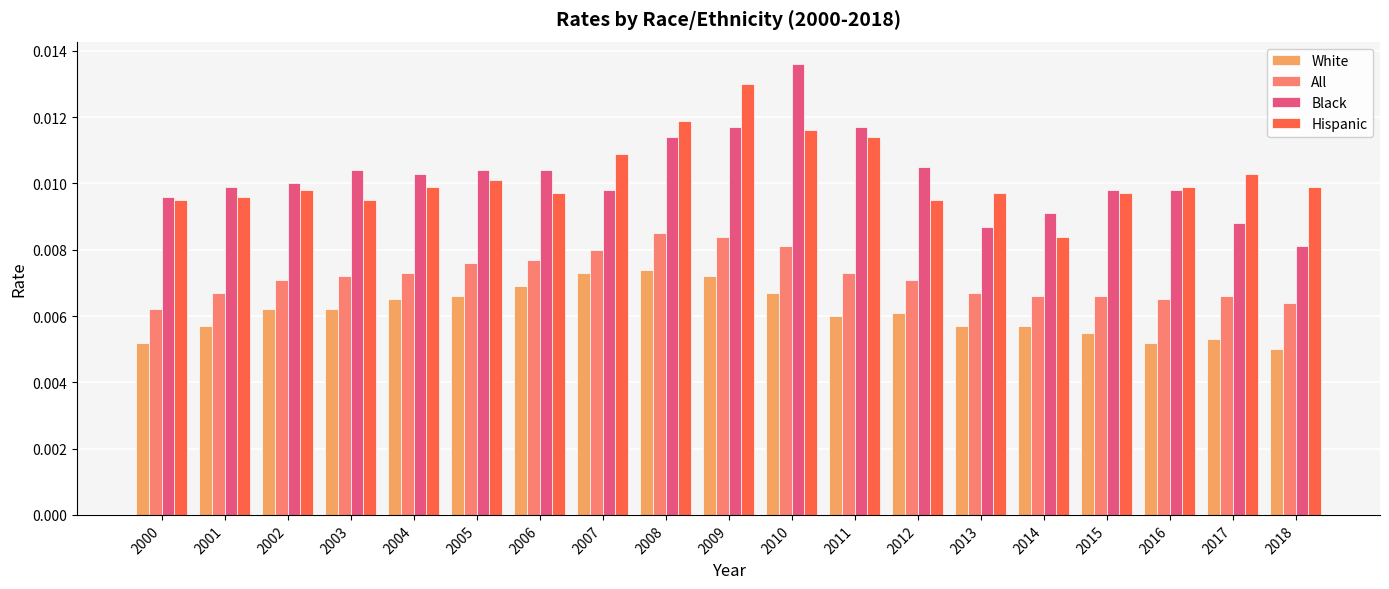

Rank the series at 2018 from highest to lowest value.

Hispanic, Black, All, White